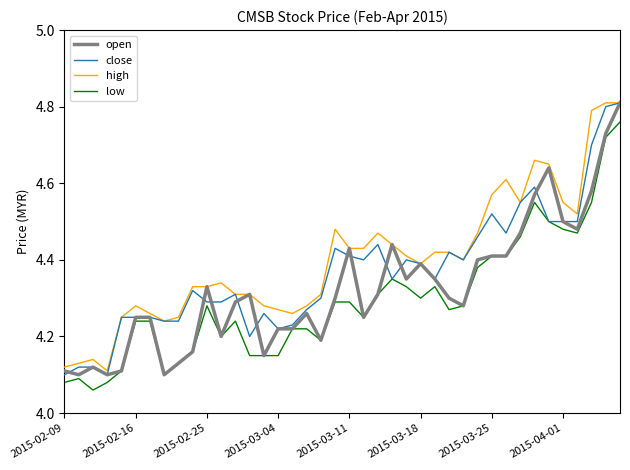

List the series in order of their overall mean, highest first.

high, close, open, low